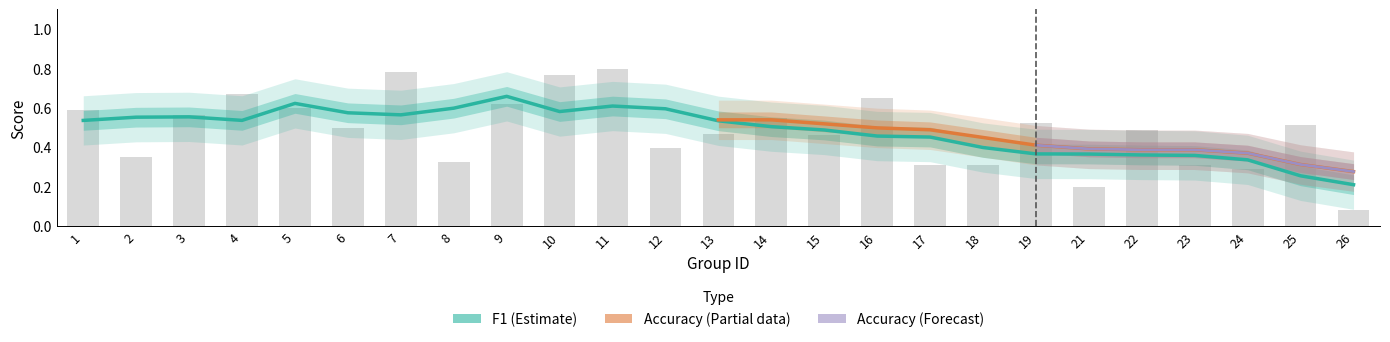

What is the value of the 9th bar from the left?

0.6